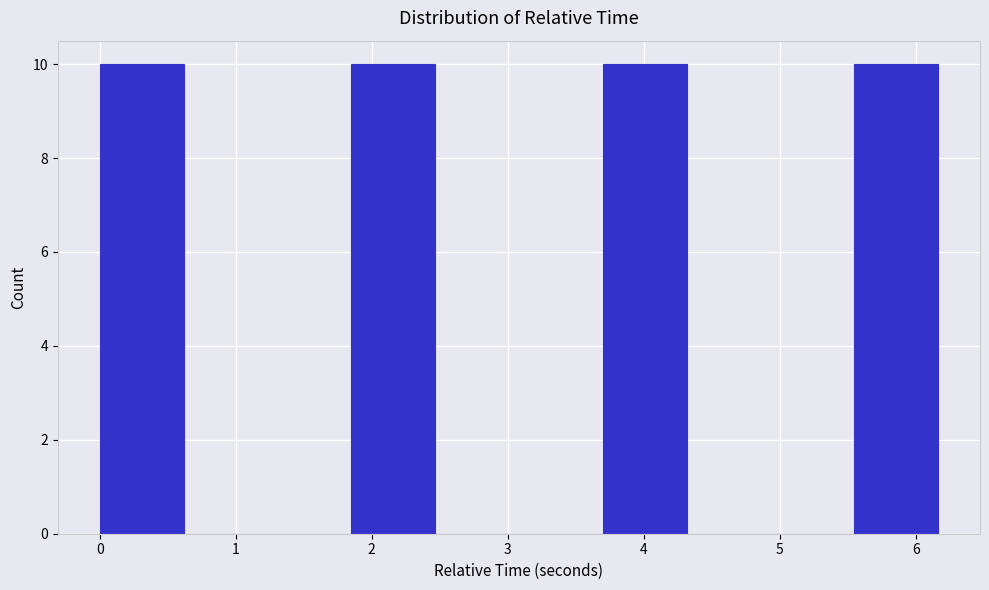

Reading left to right, list every bar in this chart as the range it spans on the x-axis followed by its height. Neither the bar edges nor the heights are printed on the chart, so give them approximately, as read against the axes.

0.0 to 0.6: 10
0.6 to 1.2: 0
1.2 to 1.8: 0
1.8 to 2.5: 10
2.5 to 3.1: 0
3.1 to 3.7: 0
3.7 to 4.3: 10
4.3 to 4.9: 0
4.9 to 5.5: 0
5.5 to 6.2: 10